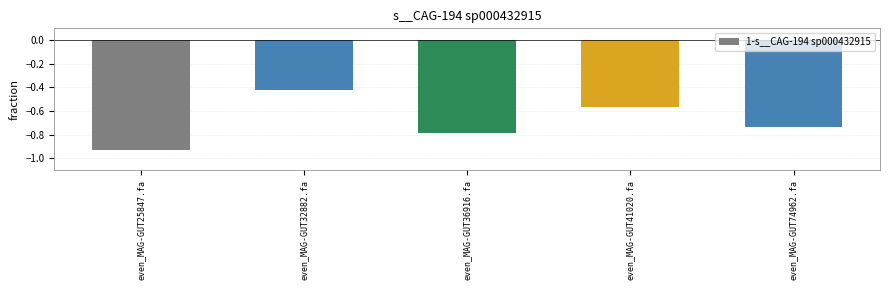

What position from the left is even_MAG-GUT74962.fa?

5